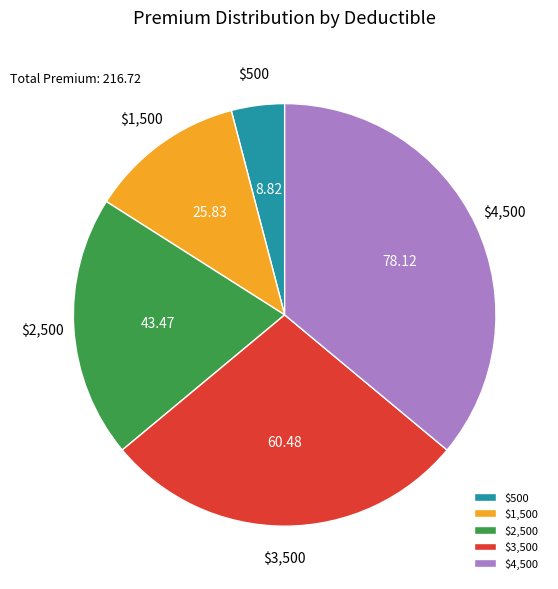

Is there a majority slice in this chart?

No